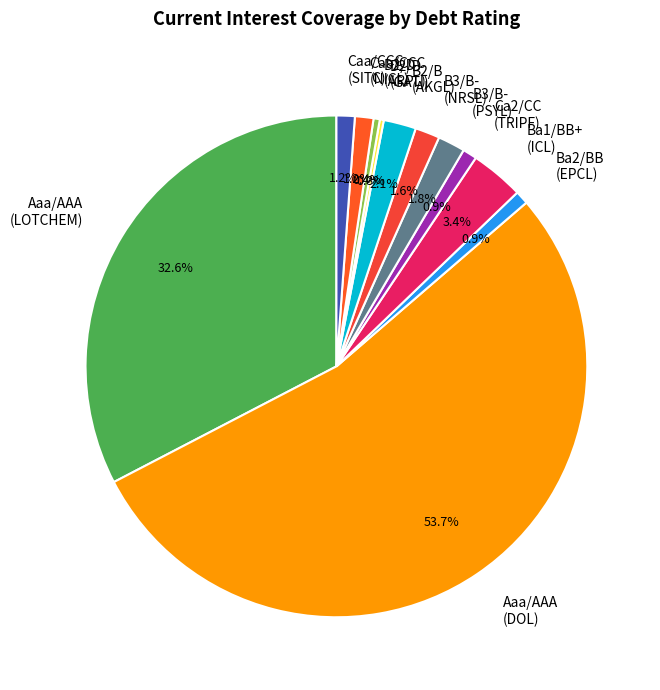

What percentage do Ca2/CC (TRIPF) and Caa/CCC (NICL) together represent?

2.1%